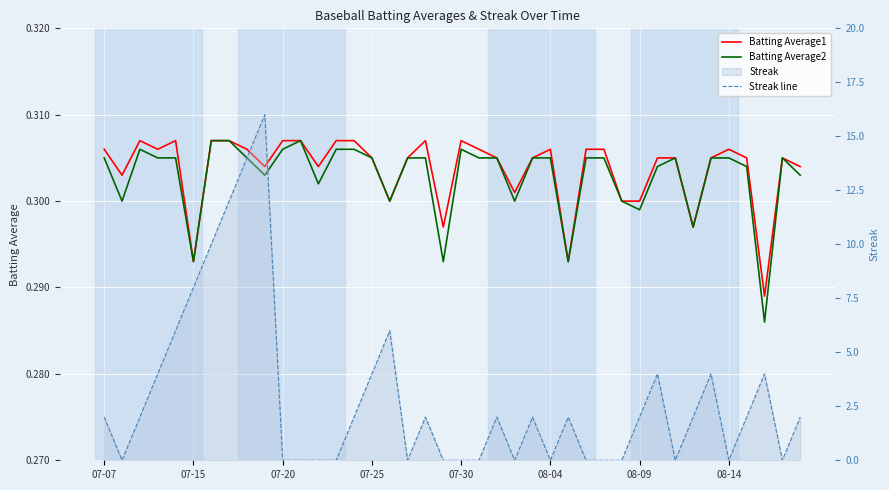

Is this an area chart (filled region under the line)?

No